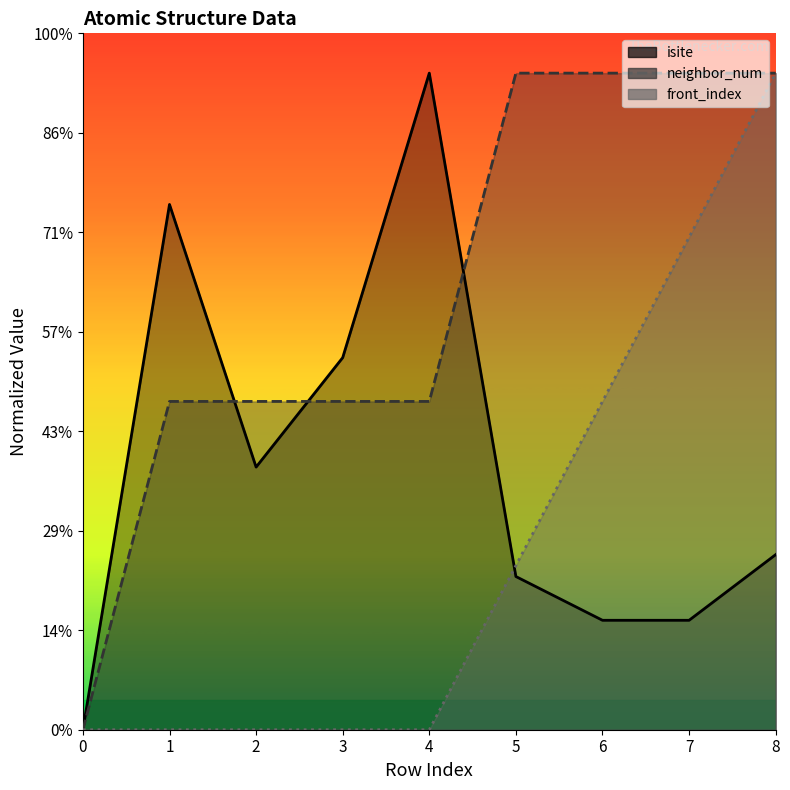

Between 7 and 0, which is larger?

7